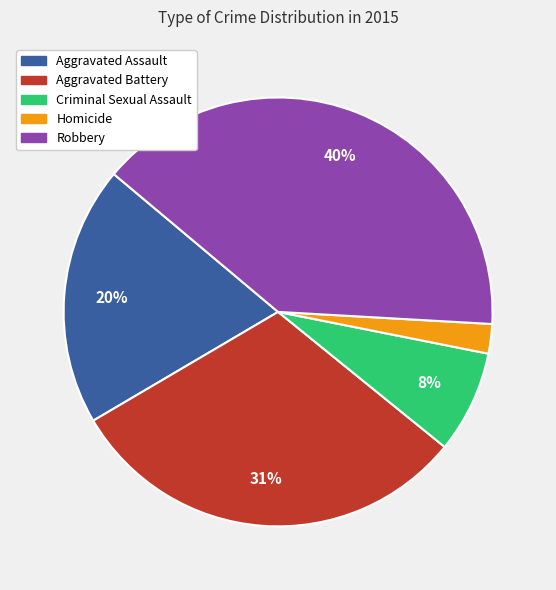

To the nearest percent, what portion does Criminal Sexual Assault represent?

8%